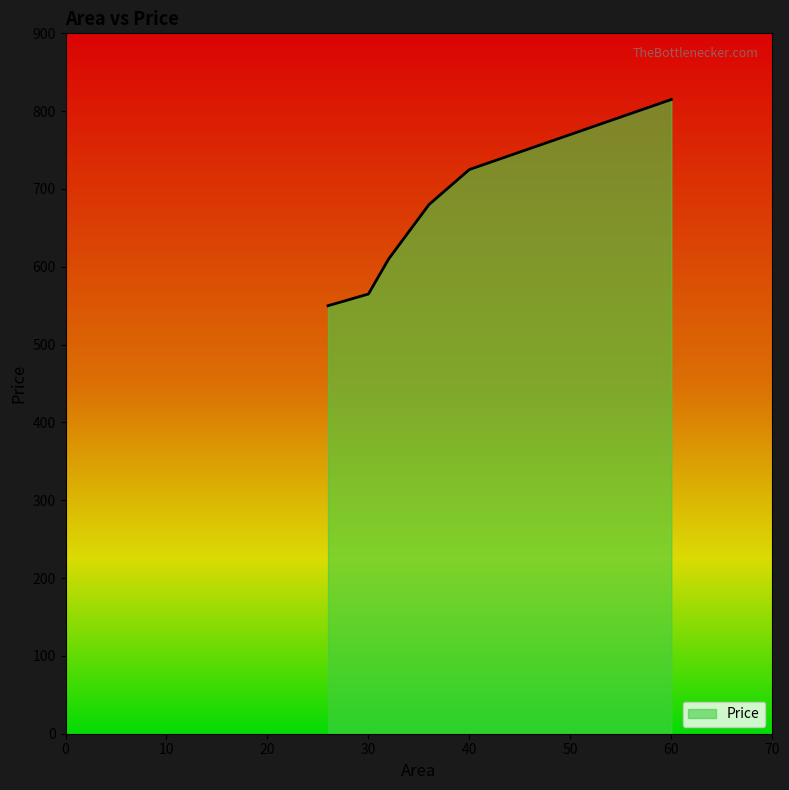

What is the average value?

674